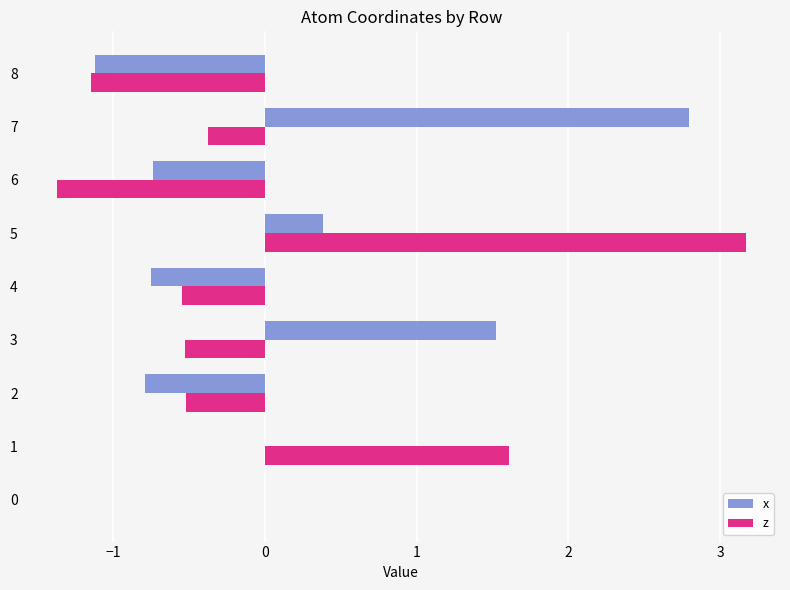

What is the spread (max minus min) of values at 0?

0.0